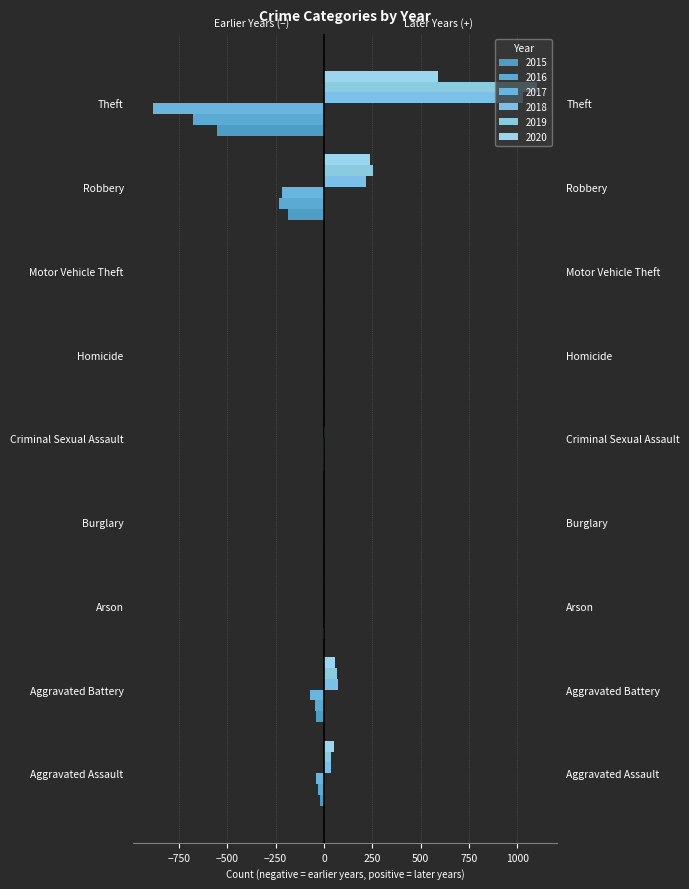

How many data points does each series have?

9